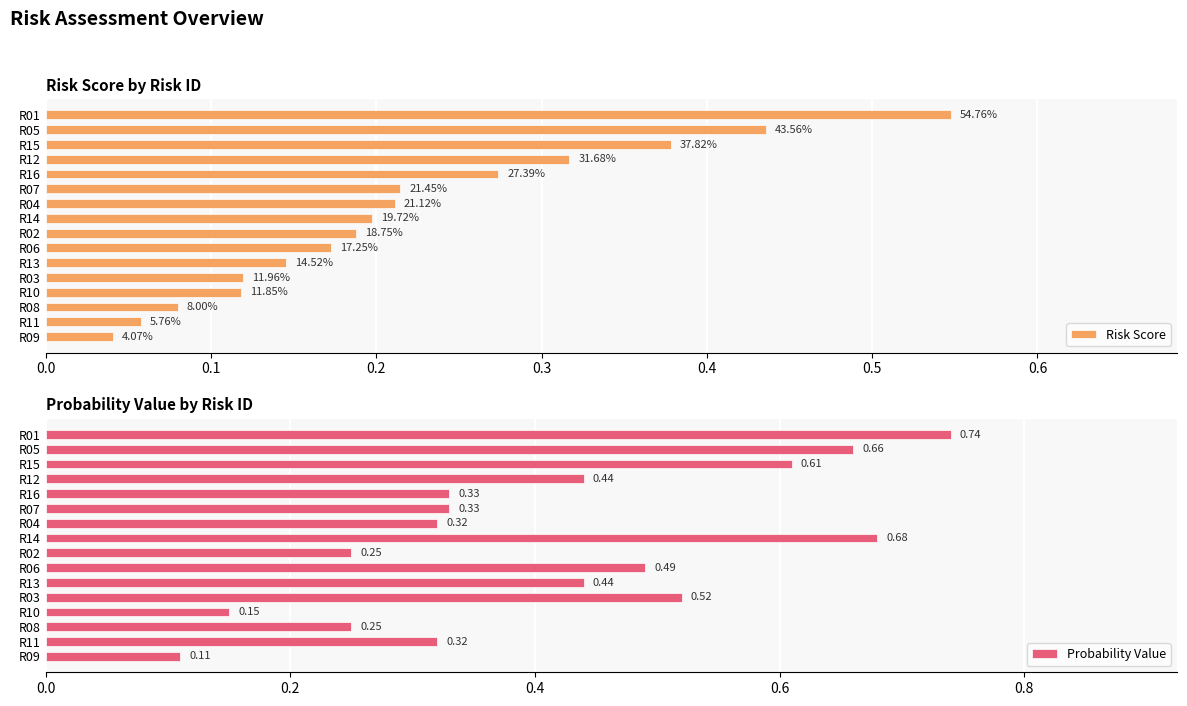

What are all the series names shown in the legend?

Risk Score, Probability Value